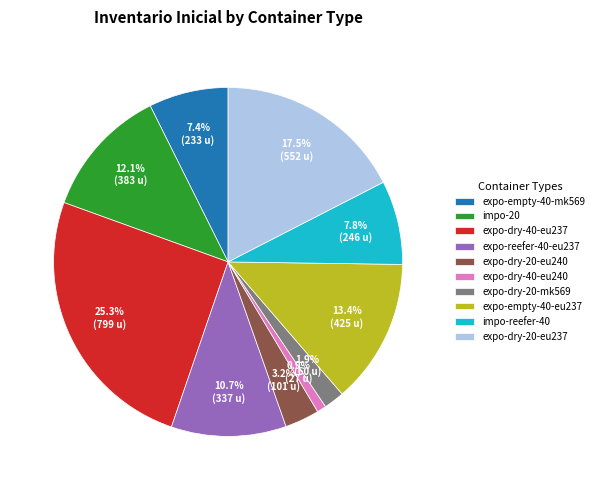

What portion of the pie excludes impo-reefer-40?

92.2%